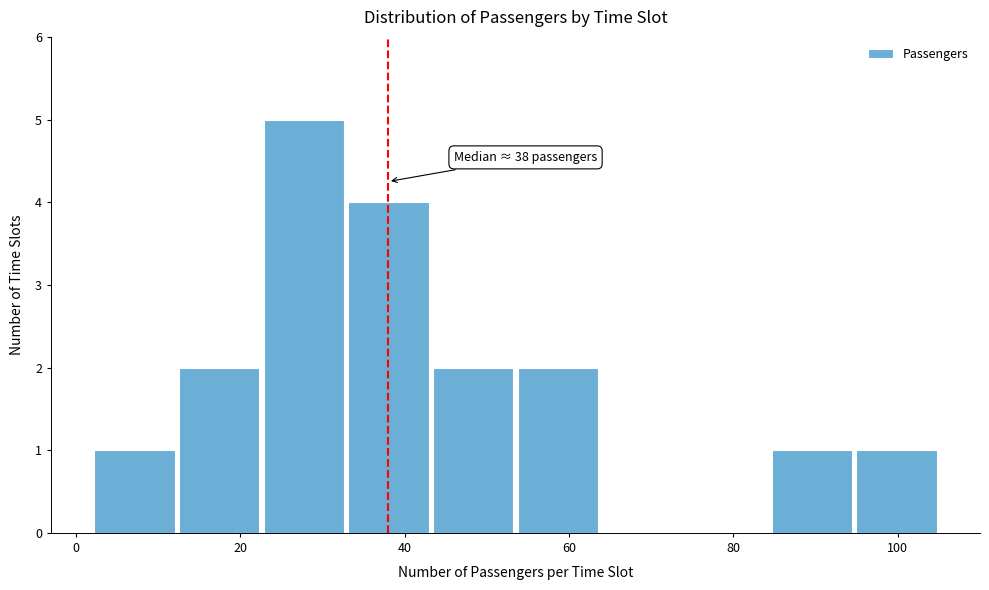

Over which range of the x-axis is the bar tallest?

22 to 32